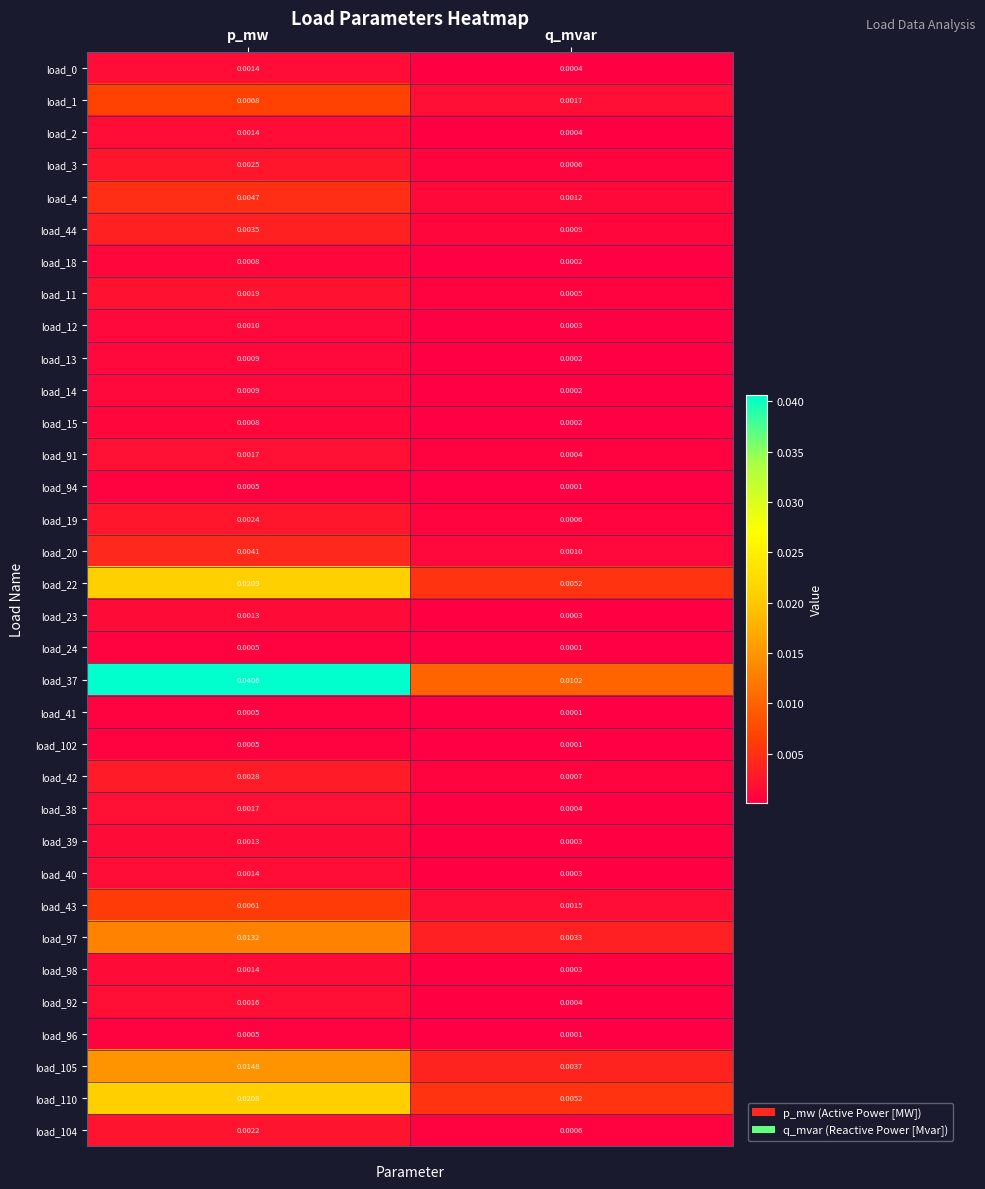

Which category has the lowest value across all series?

q_mvar